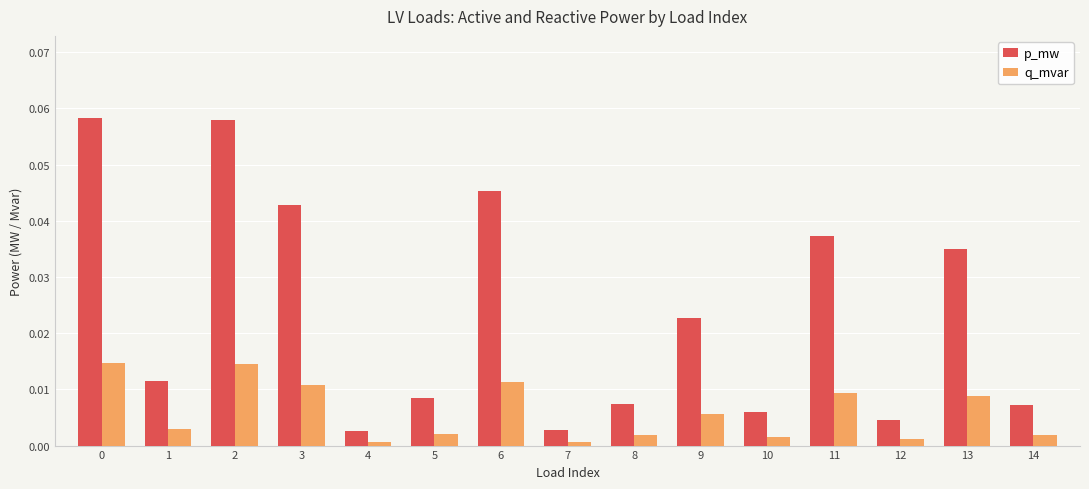

What are all the series names shown in the legend?

p_mw, q_mvar